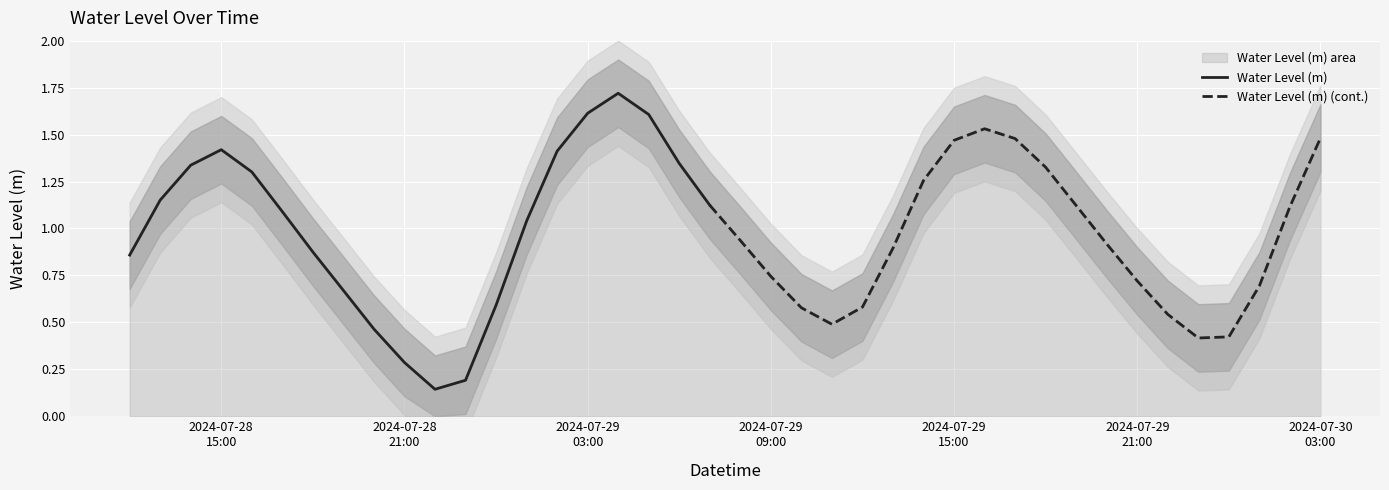

Count the number of categories in the chart.

40